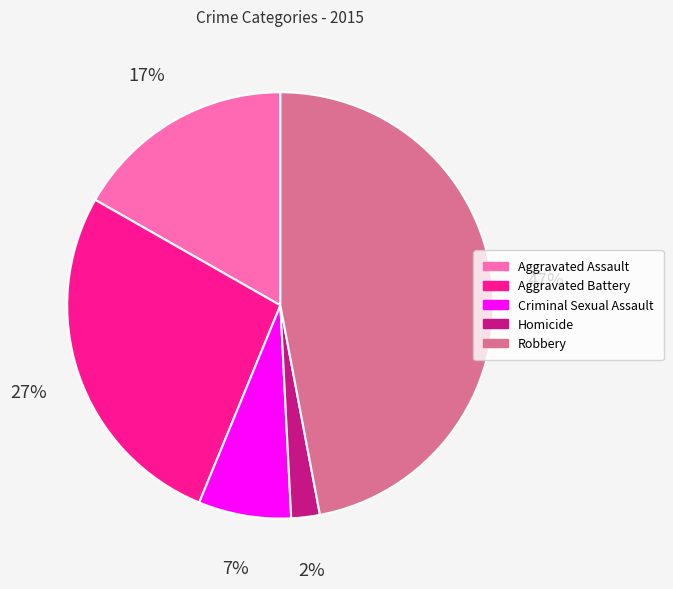

How many slices are in this pie chart?

5